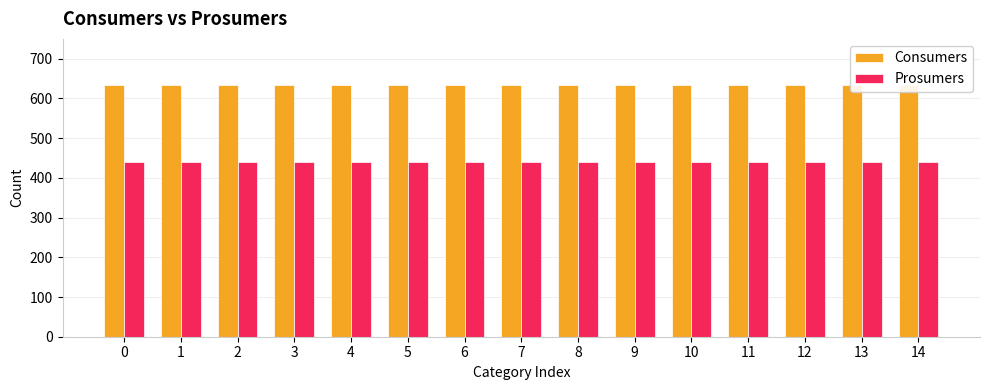

Reading left to right, transcribe all the data shown in this chart.

Consumers: 0=635	1=635	2=635	3=635	4=635	5=635	6=635	7=635	8=635	9=635	10=635	11=635	12=635	13=635	14=635
Prosumers: 0=440	1=440	2=440	3=440	4=440	5=440	6=440	7=440	8=440	9=440	10=440	11=440	12=440	13=440	14=440